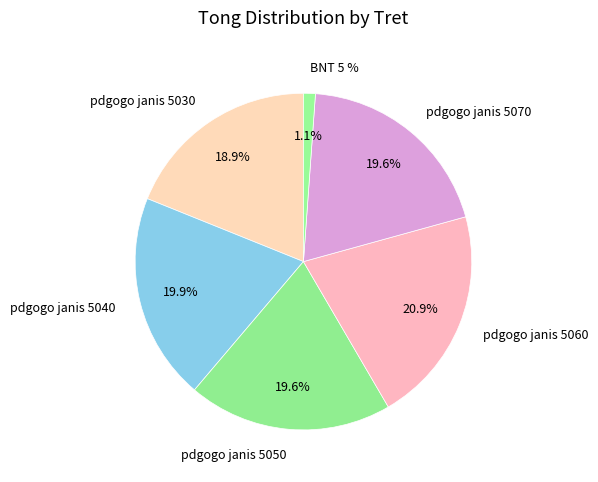

Rank the categories by value from lowest to highest.

BNT 5 %, pdgogo janis 5030, pdgogo janis 5070, pdgogo janis 5050, pdgogo janis 5040, pdgogo janis 5060